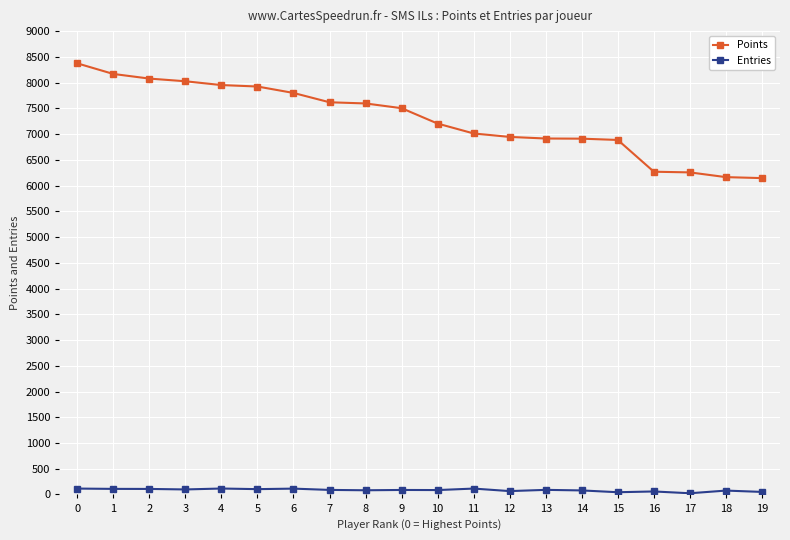

Is it true that Points equals 10711 at 10?

False